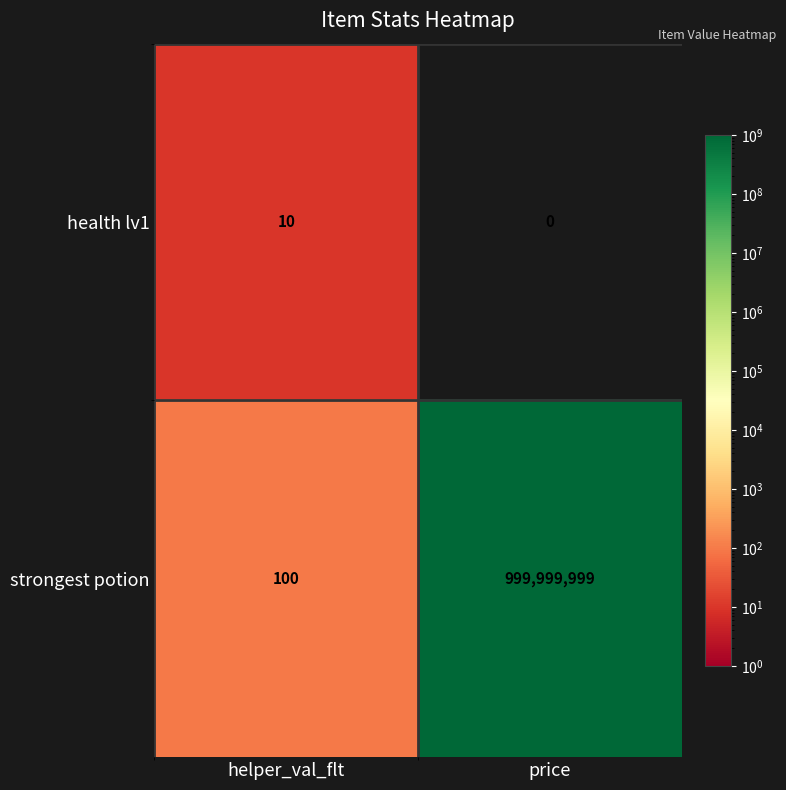

Which series has the largest total across all categories?

strongest potion